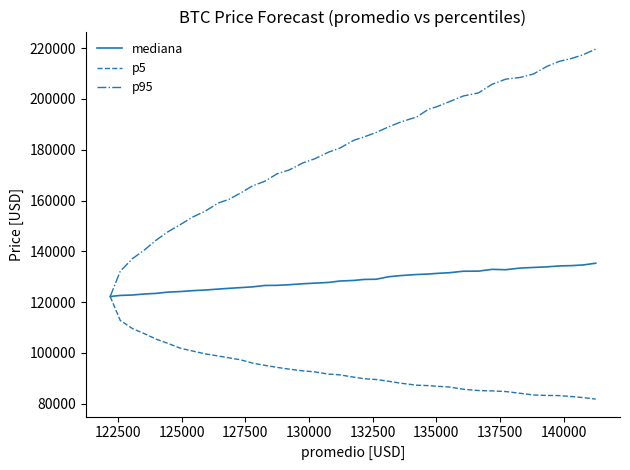

What is the minimum value shown in the chart?

81818.2